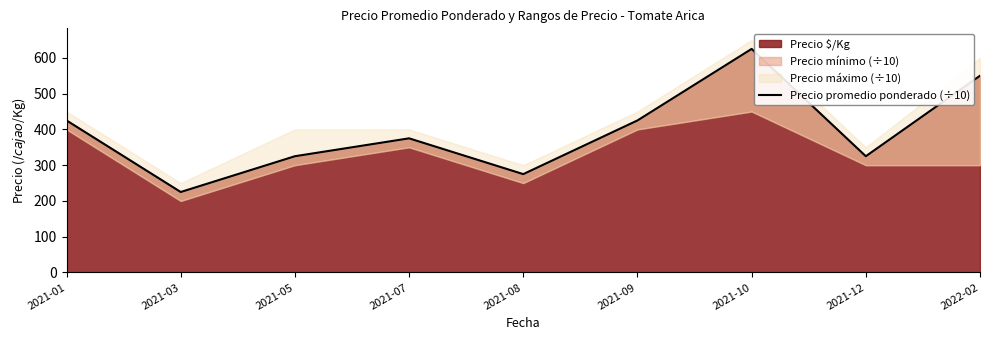

Reading left to right, what are all the values shown in this chart?

425	225	325	375	275	425	625	325	550